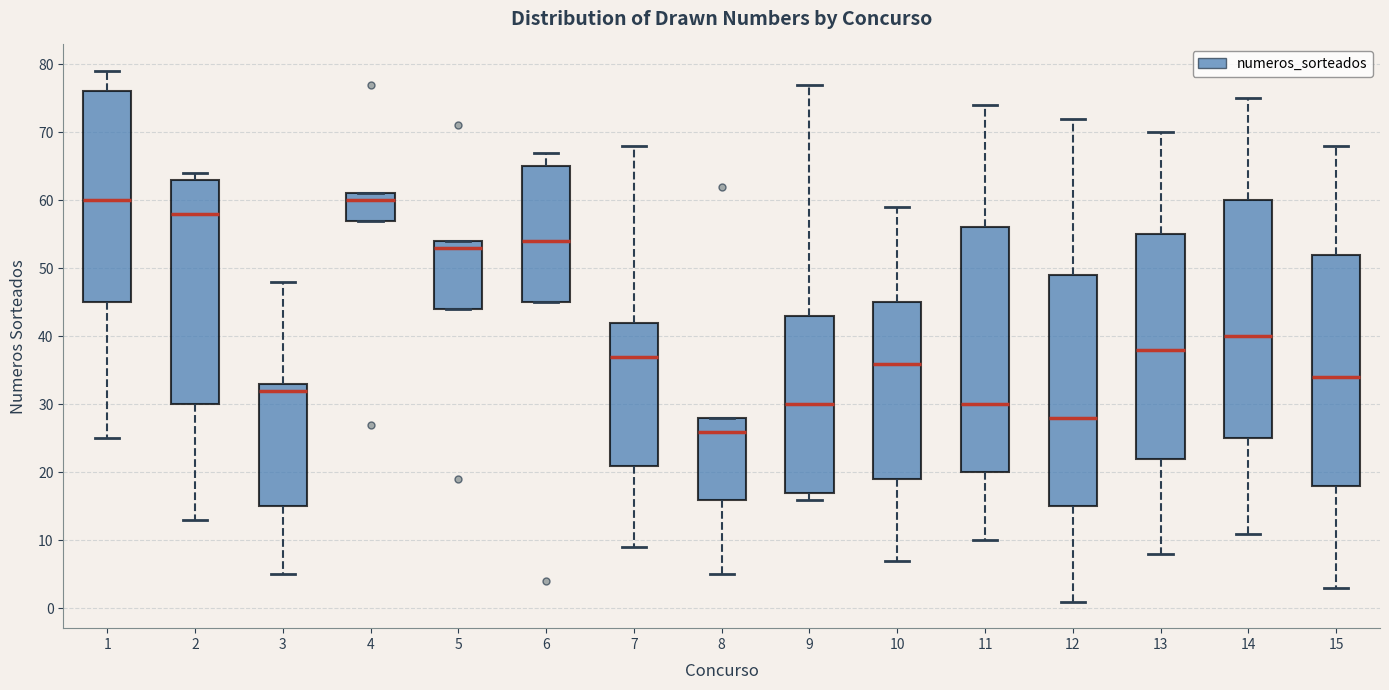

Where does the upper whisker of the box at x = 12 end on the y-axis? The values are not printed on the chart, so give them approximately, as read against the axis.

72